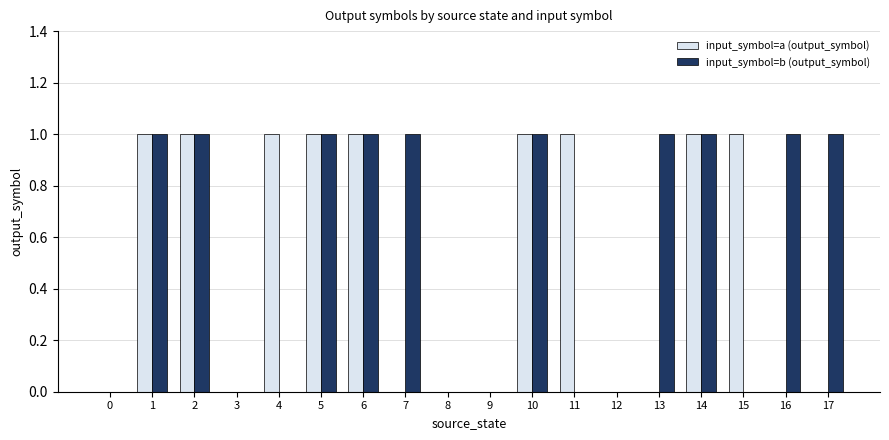

Is it true that input_symbol=a (output_symbol) equals 0 at 2?

False